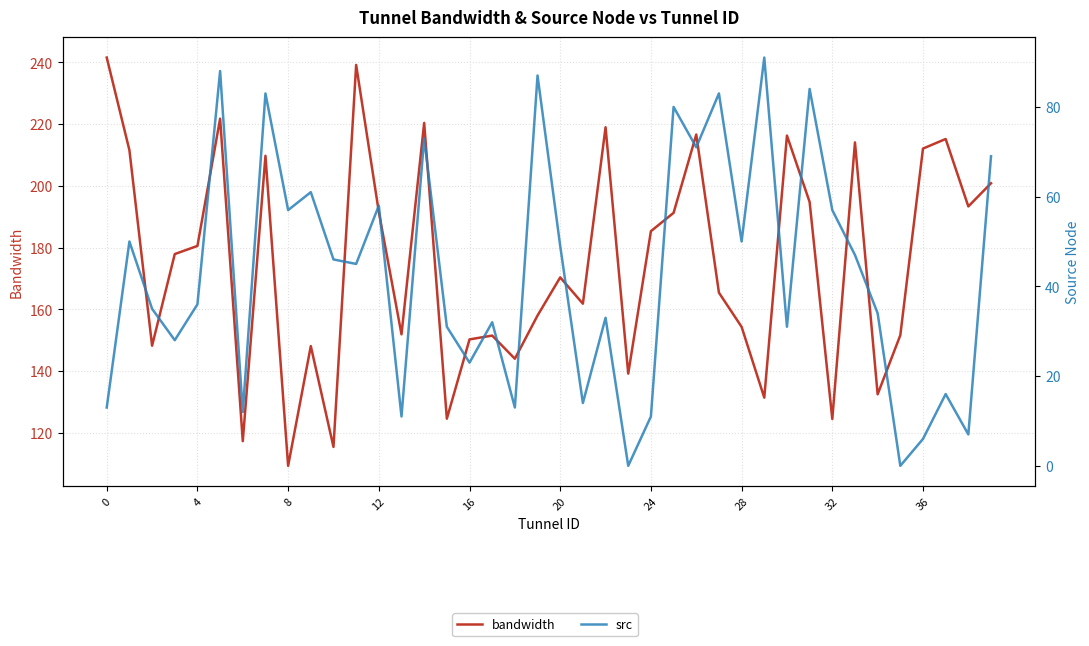

Which has a higher value, 30 or 19?

30